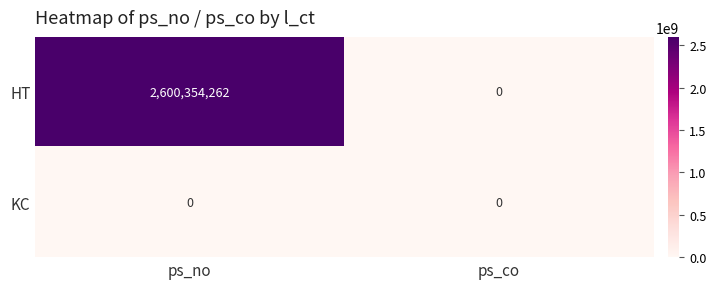

Reading left to right, what are all the values shown in this chart?

HT: 2600354262	0
KC: 0	0